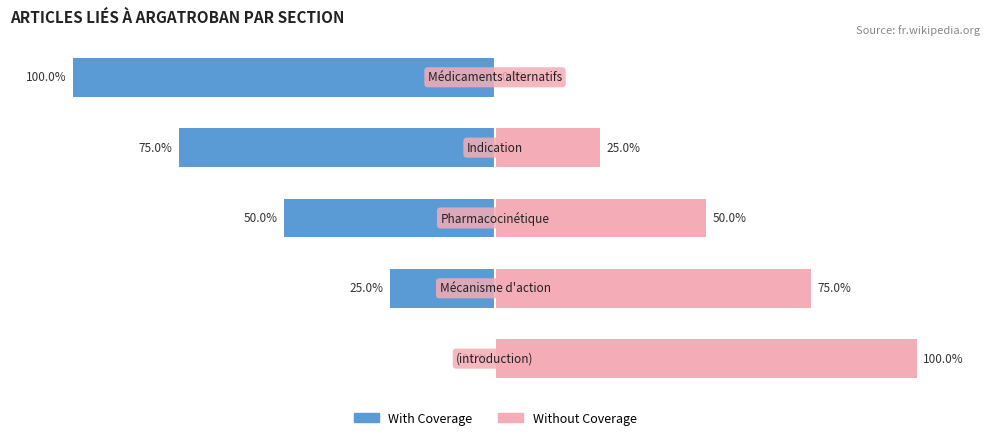

At how many categories does at least one series exceed -99?

5